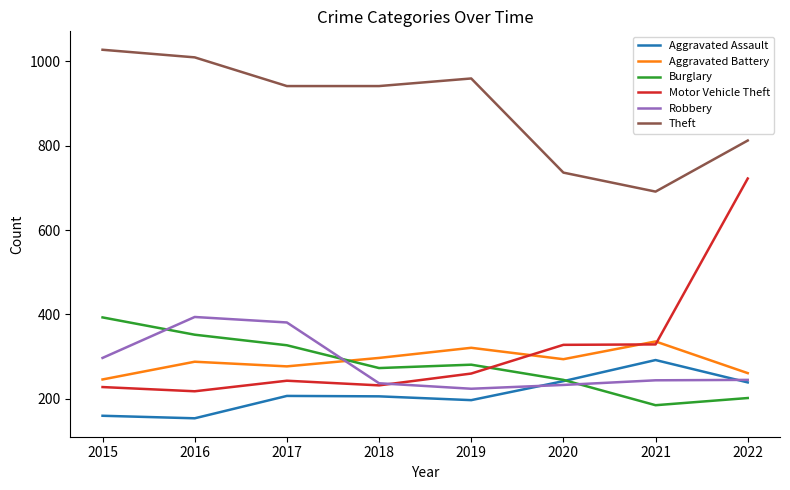

Is the value of Burglary at 2020 greater than the value of Theft at 2018?

No